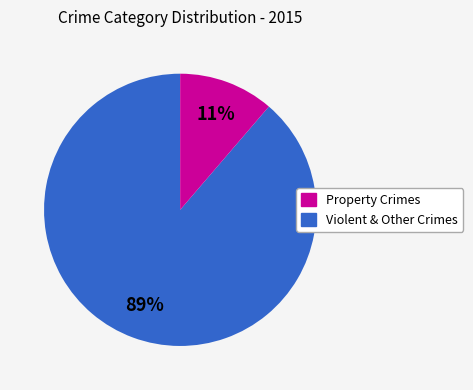

Is there a majority slice in this chart?

Yes